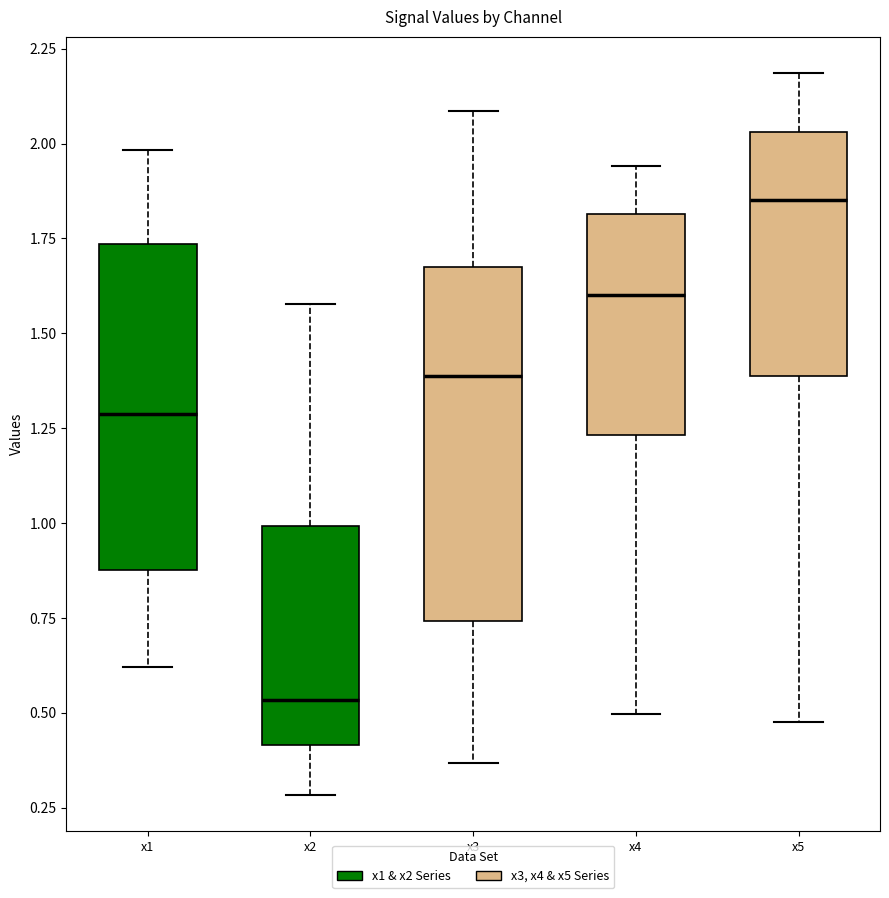

Which box has the highest median line?

x5